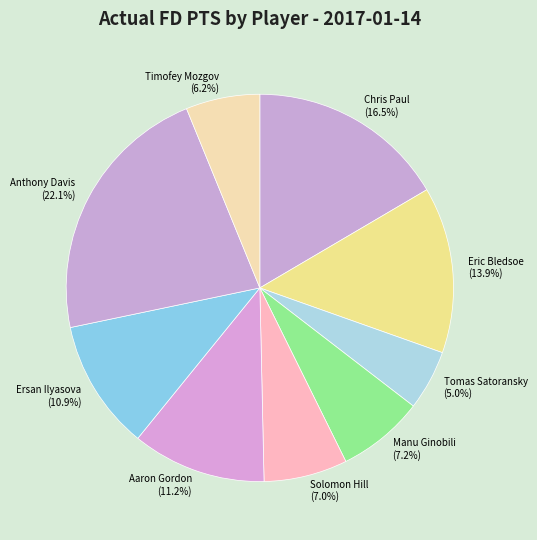

What is the ratio of the value at Tomas Satoransky to the value at Eric Bledsoe?

0.4